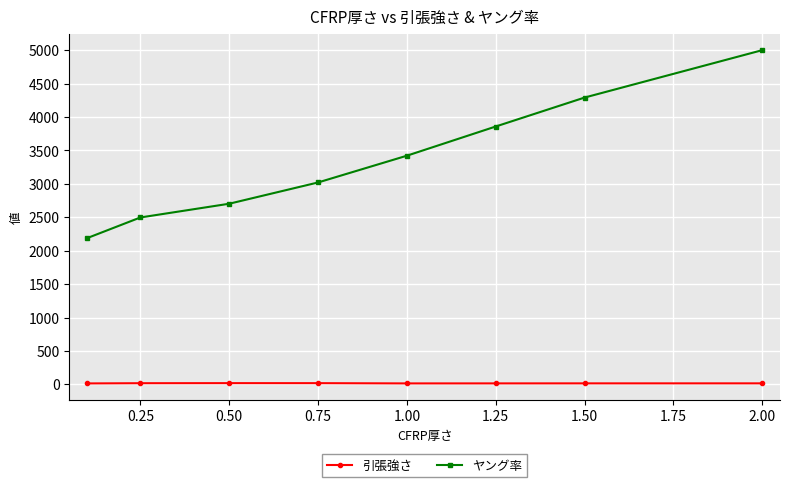

Rank the series by their maximum value, from lowest to highest.

引張強さ, ヤング率